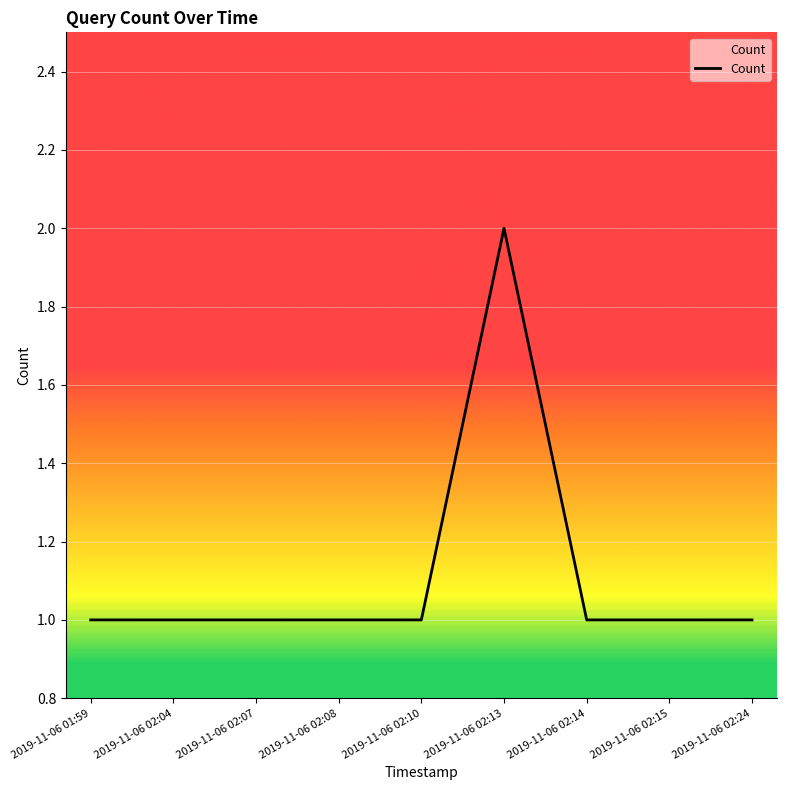

What is the ratio of the value at 2019-11-06 02:15 to the value at 2019-11-06 02:08?

1.0